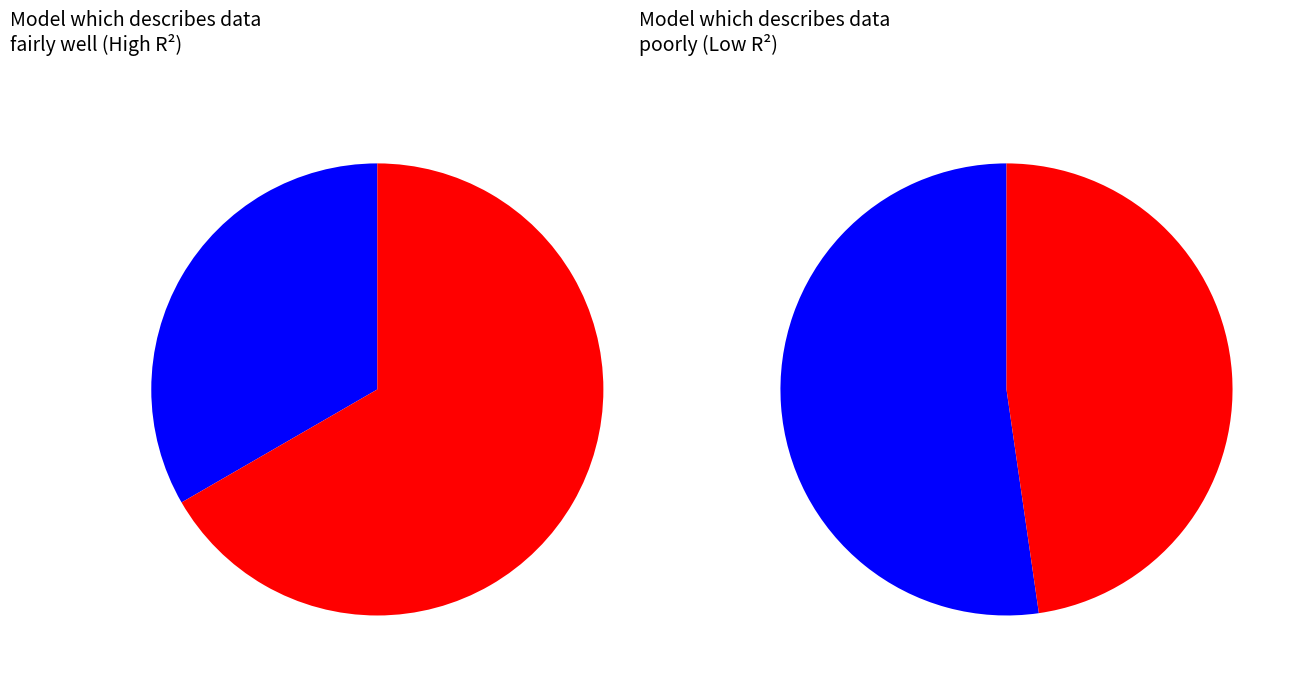

Rank the series by their maximum value, from lowest to highest.

V2, V1